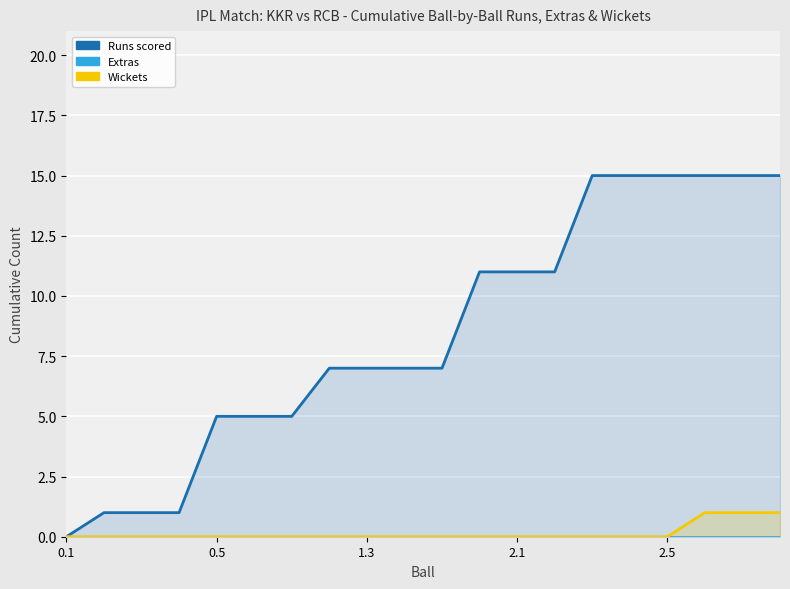

How many data points in Runs scored are above 7?

9